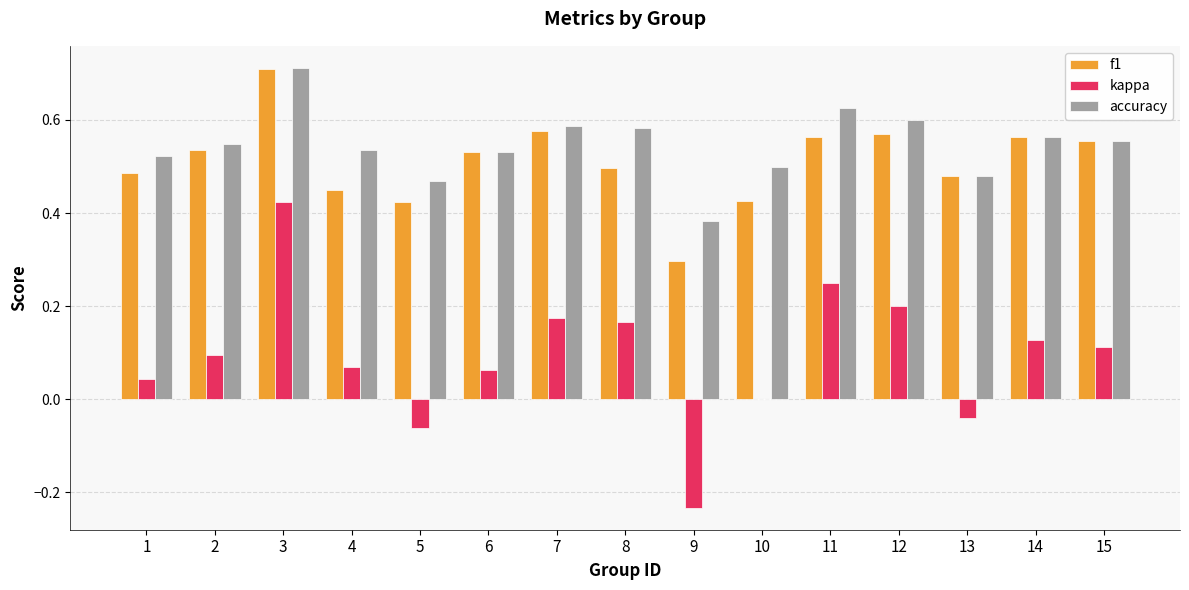

Which label corresponds to the largest value in the chart?

3